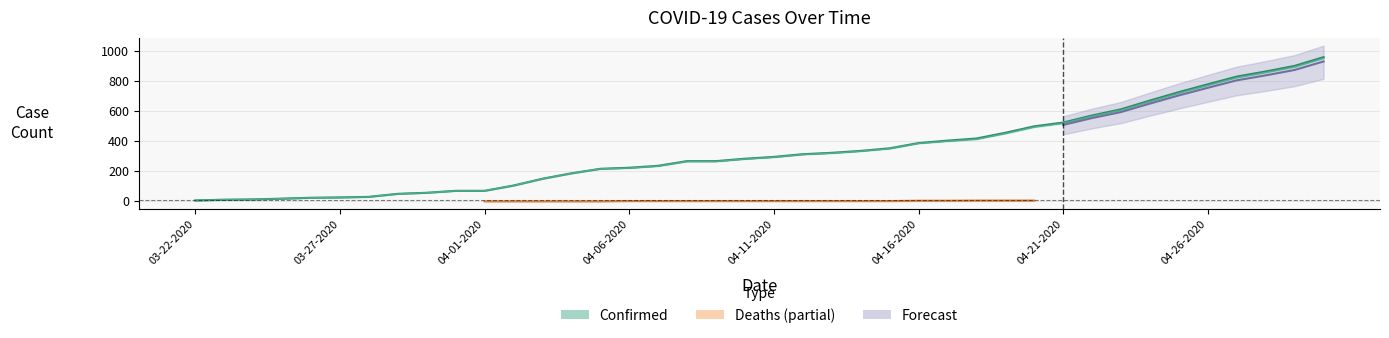

True or false: Confirmed and Active intersect in this chart.

False